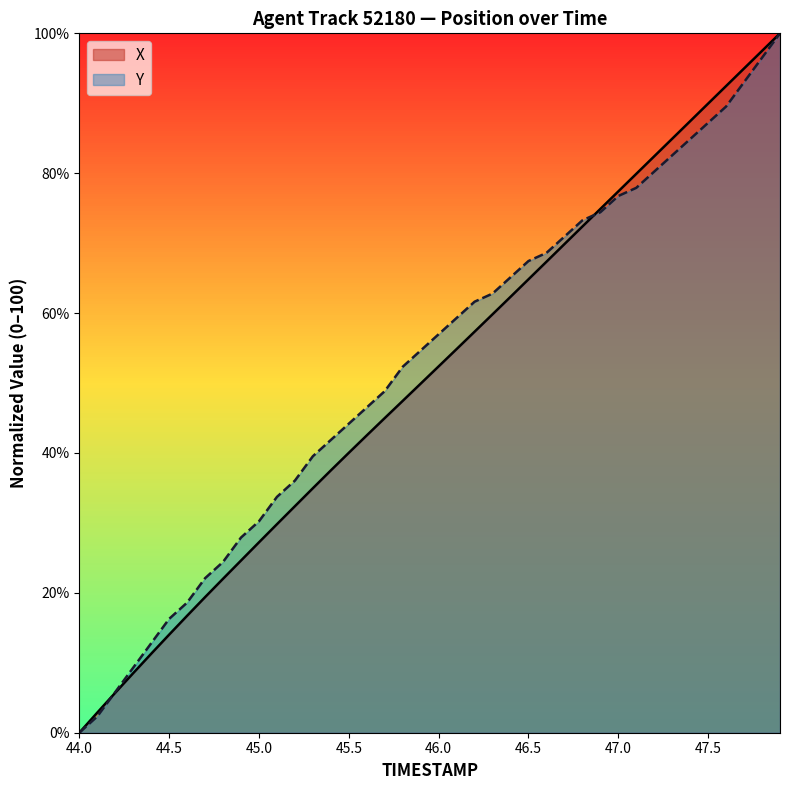

True or false: X and Y intersect in this chart.

True